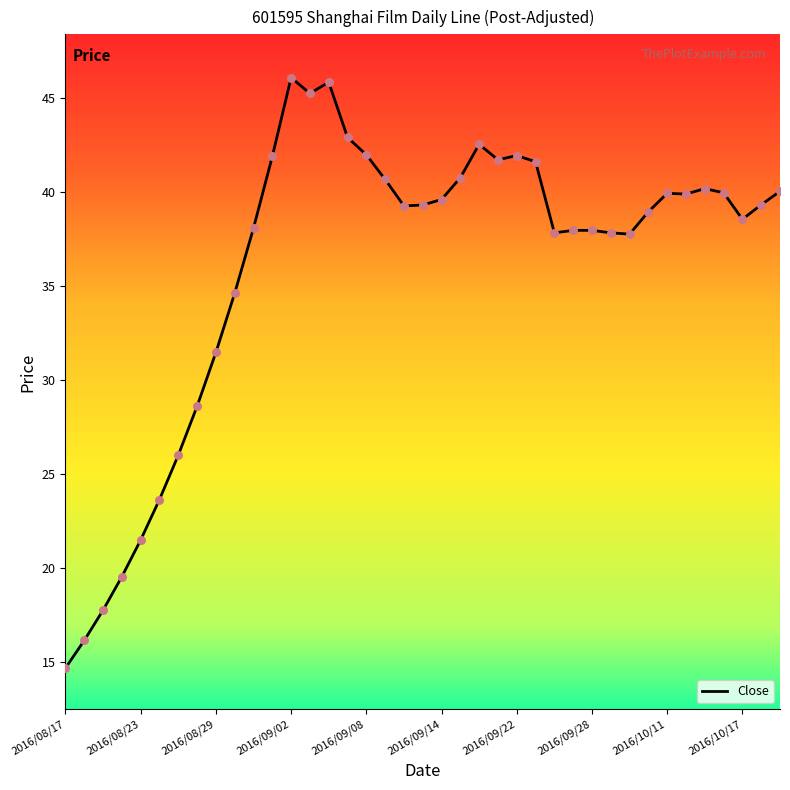

What is the difference between the maximum and minimum values?

31.4